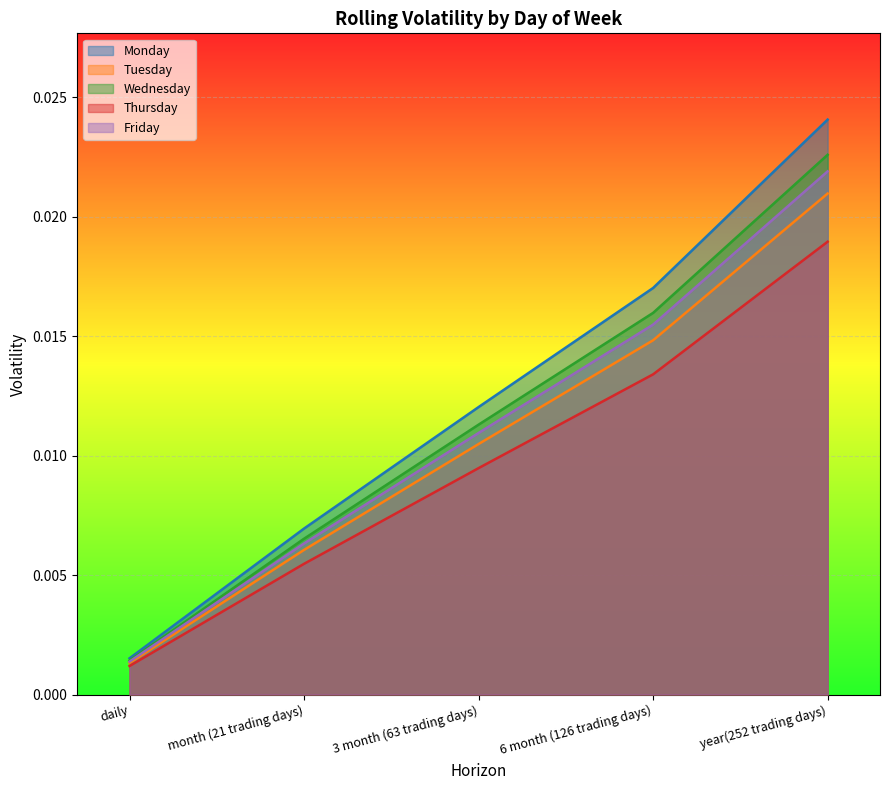

List the series in order of their peak value, highest first.

Monday, Wednesday, Friday, Tuesday, Thursday